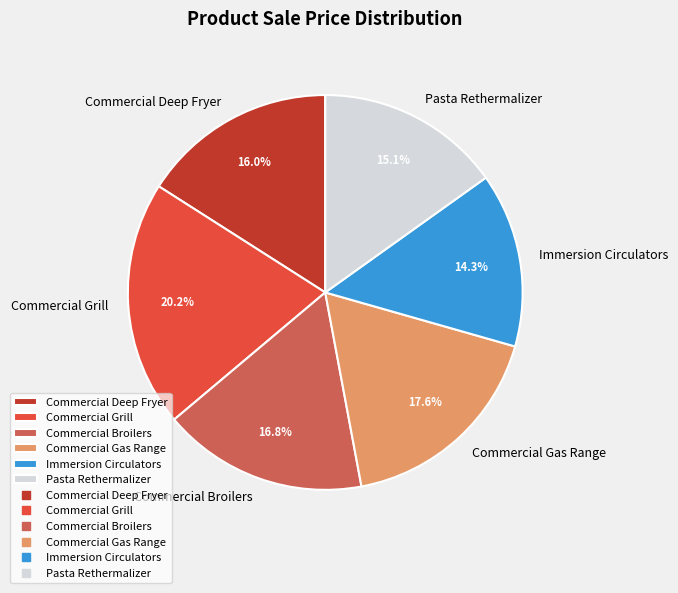

Do Commercial Broilers and Commercial Grill together represent more than half of the pie?

No